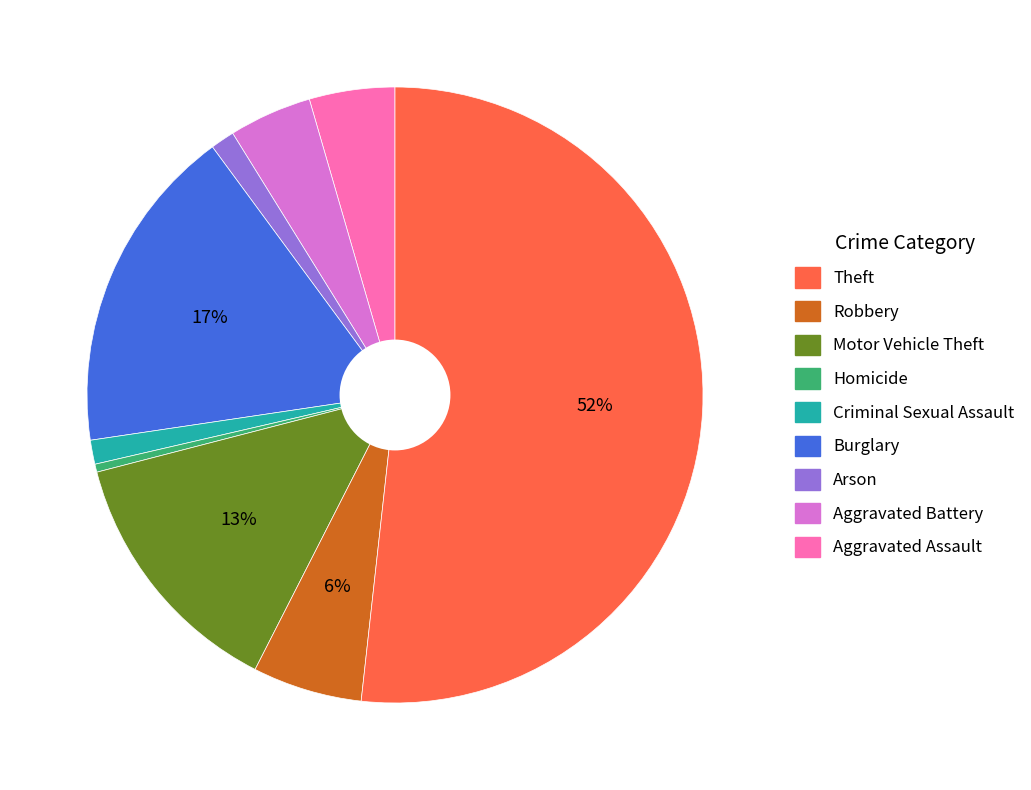

To the nearest percent, what is the average slice percentage?

11%